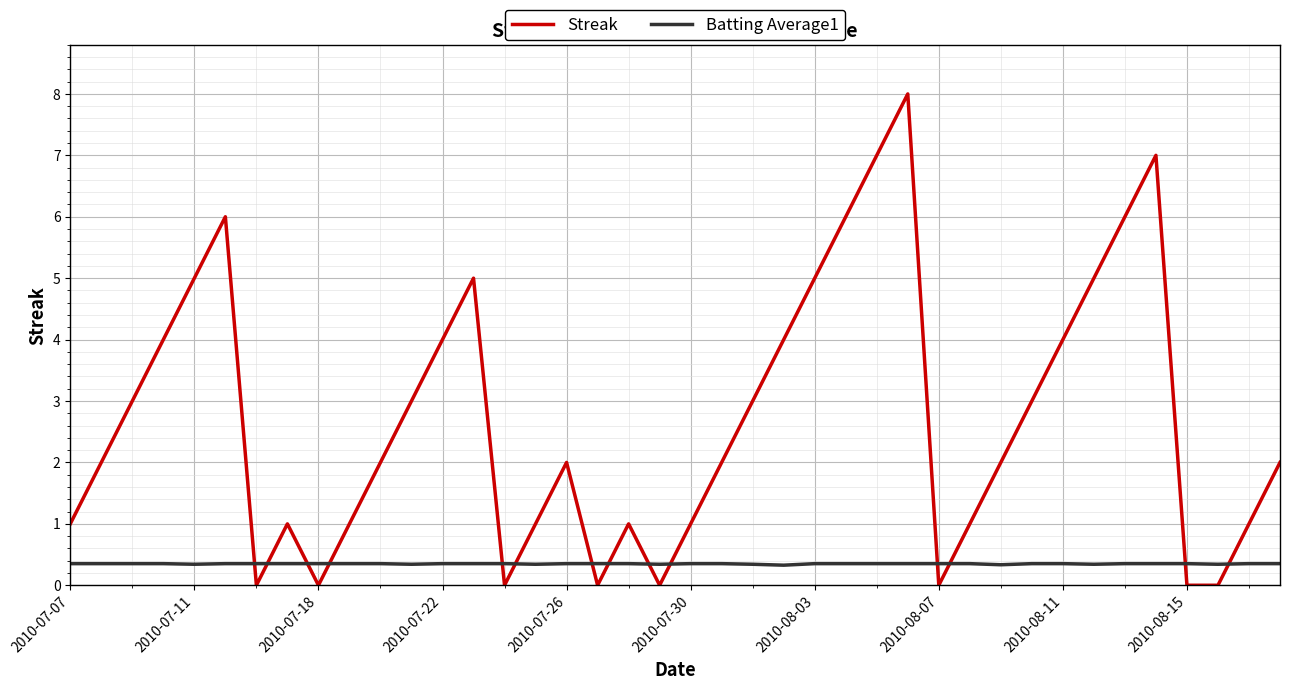

Which series has the widest spread of values?

Streak